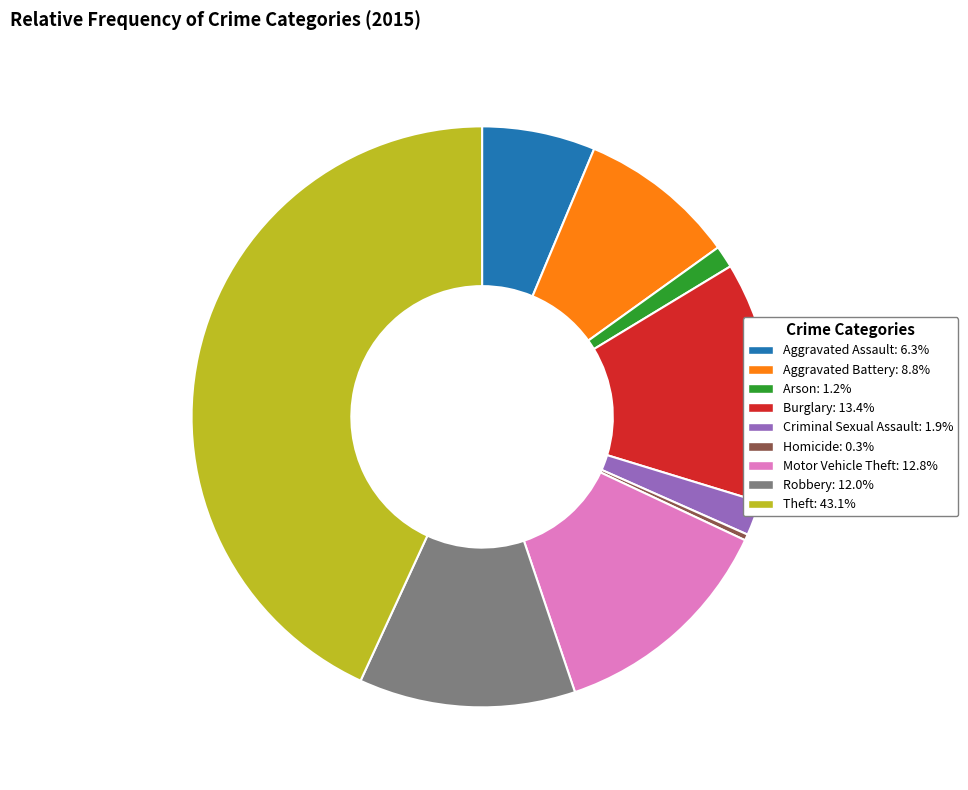

True or false: Aggravated Battery accounts for 18% of the total.

False